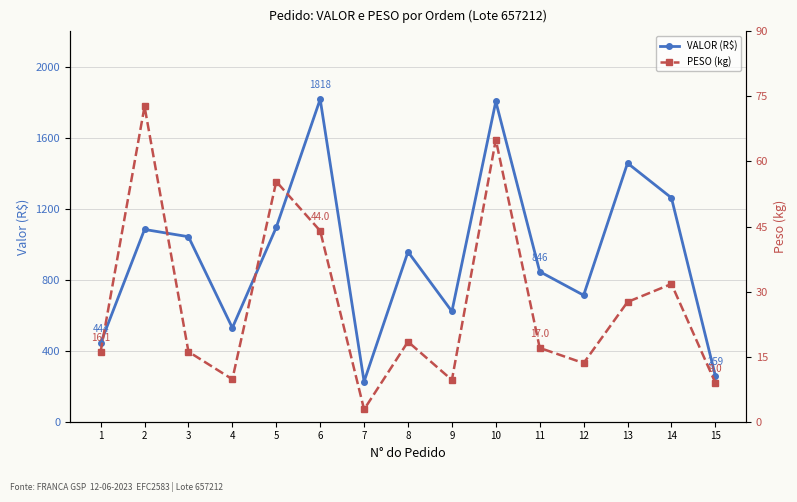

What is the total value across all series at 11?

863.0